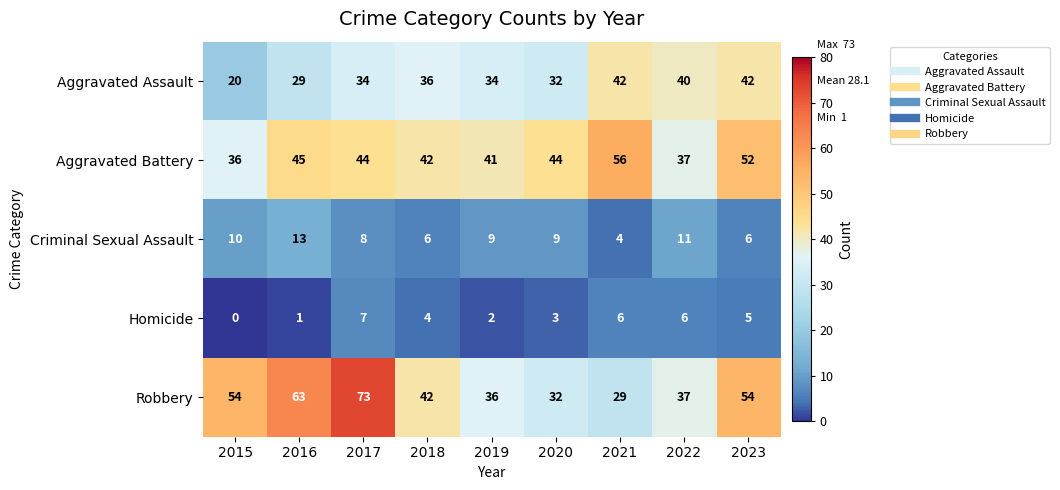

What is the difference between the Aggravated Battery values at 2019 and 2017?

3